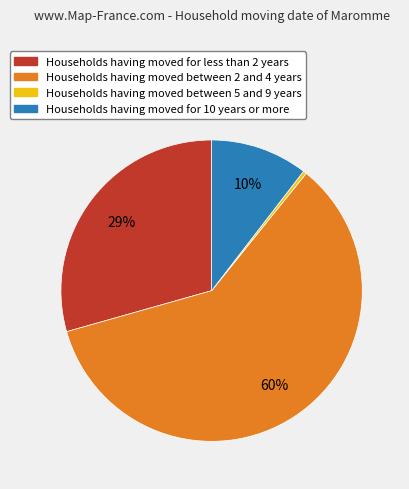

Is there a majority slice in this chart?

Yes